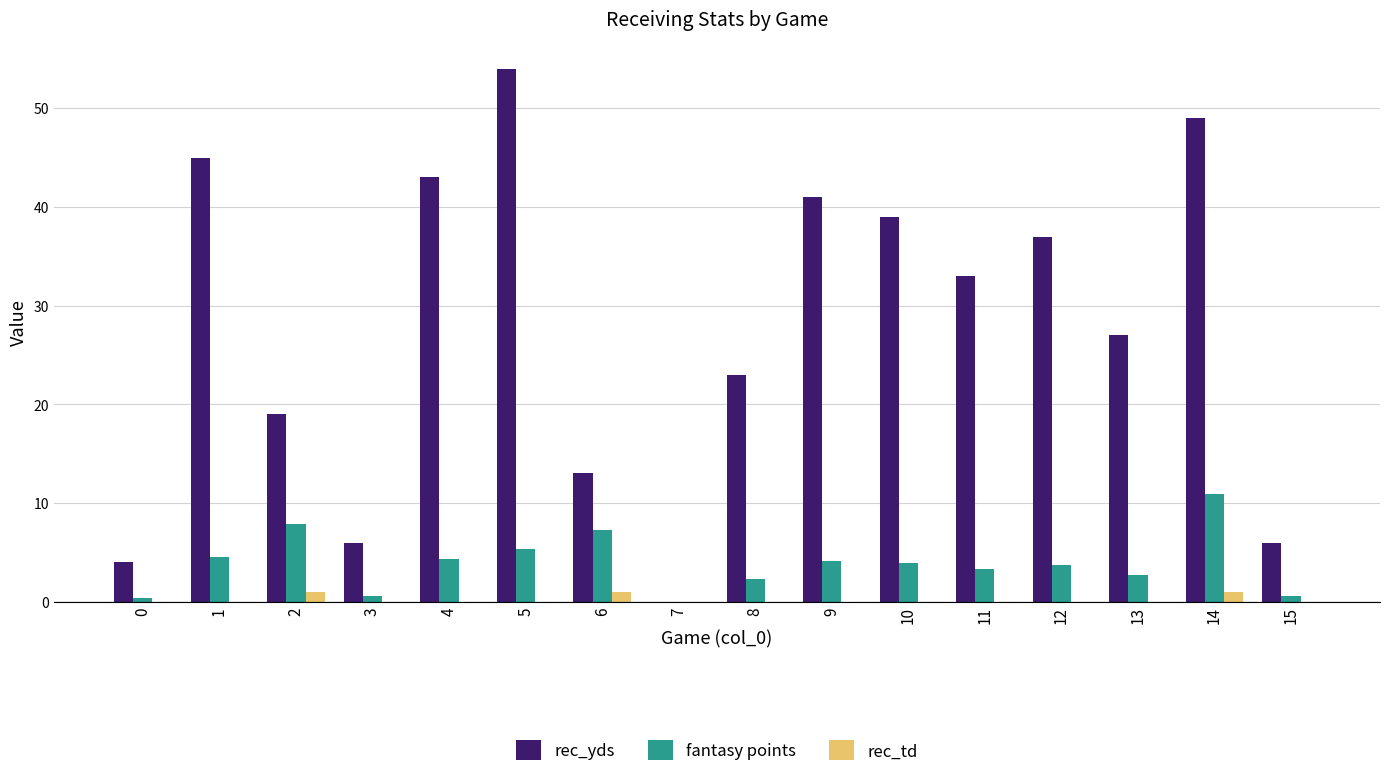

What is the sum of all fantasy points values?

61.9